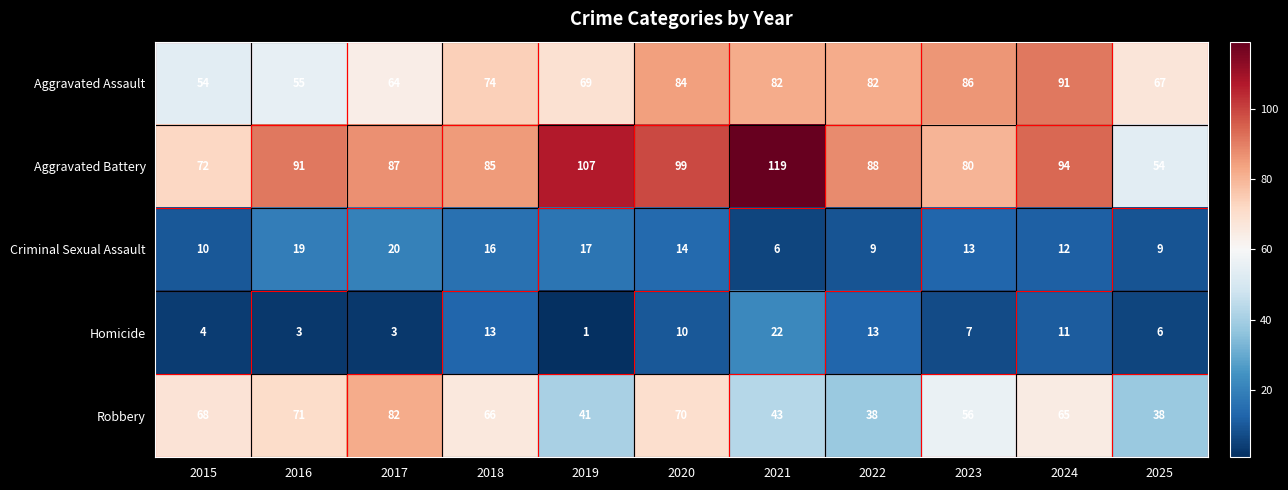

What is the difference between the Aggravated Assault values at 2024 and 2015?

37